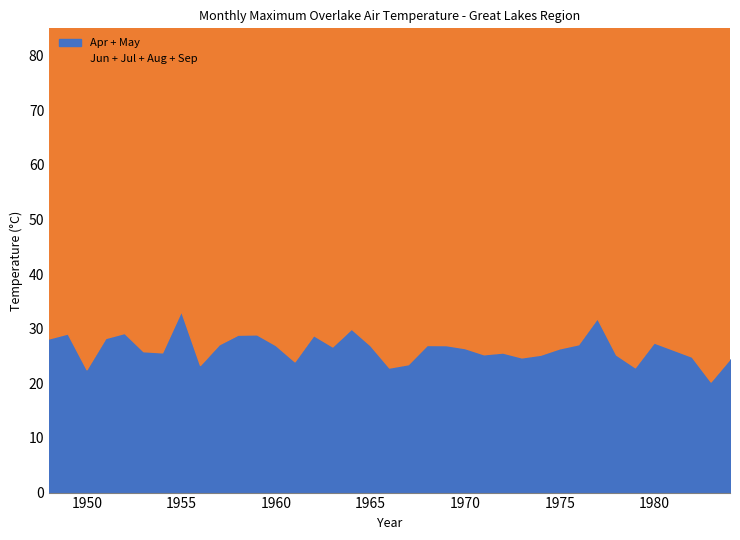

At which category is the sum across all series the highest?

1955